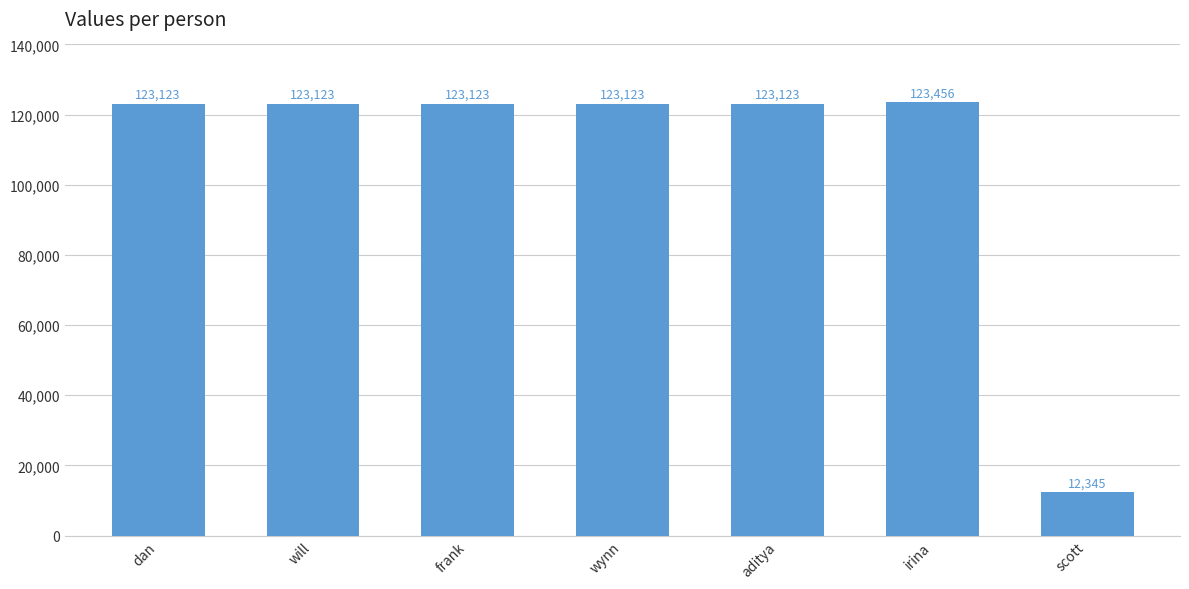

What is the difference between the maximum and second lowest values?

333